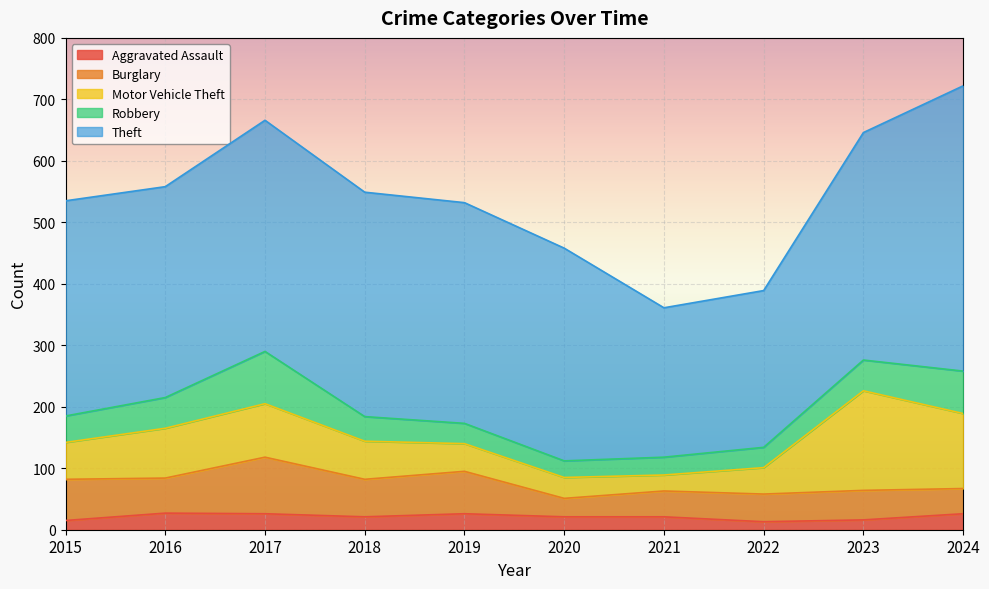

What is the greatest value displayed?

464